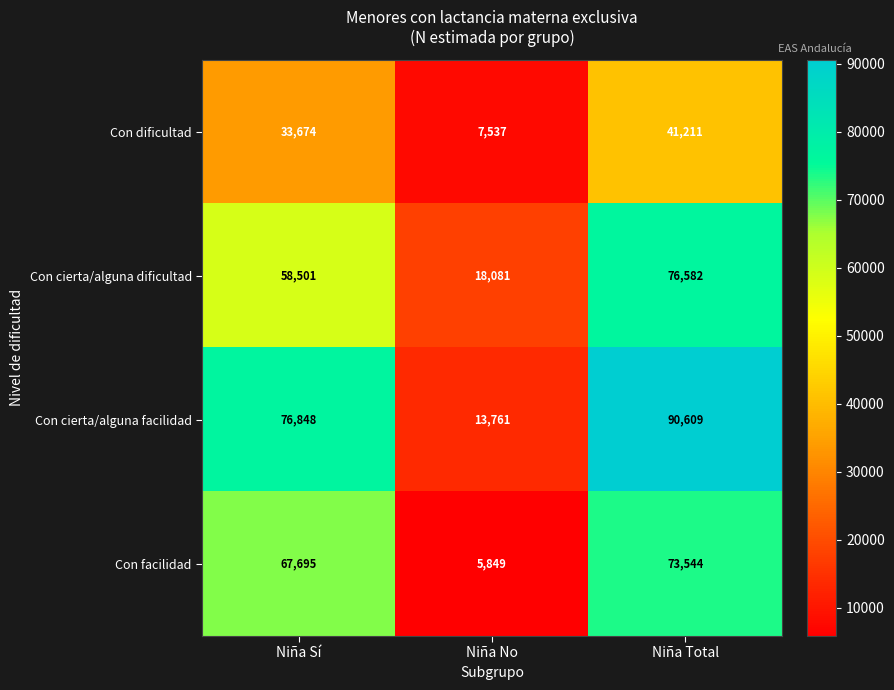

Reading left to right, extract all data points from this chart.

Con dificultad: Niña Sí=33674	Niña No=7537	Niña Total=41211
Con cierta/alguna dificultad: Niña Sí=58501	Niña No=18081	Niña Total=76582
Con cierta/alguna facilidad: Niña Sí=76848	Niña No=13761	Niña Total=90609
Con facilidad: Niña Sí=67695	Niña No=5849	Niña Total=73544